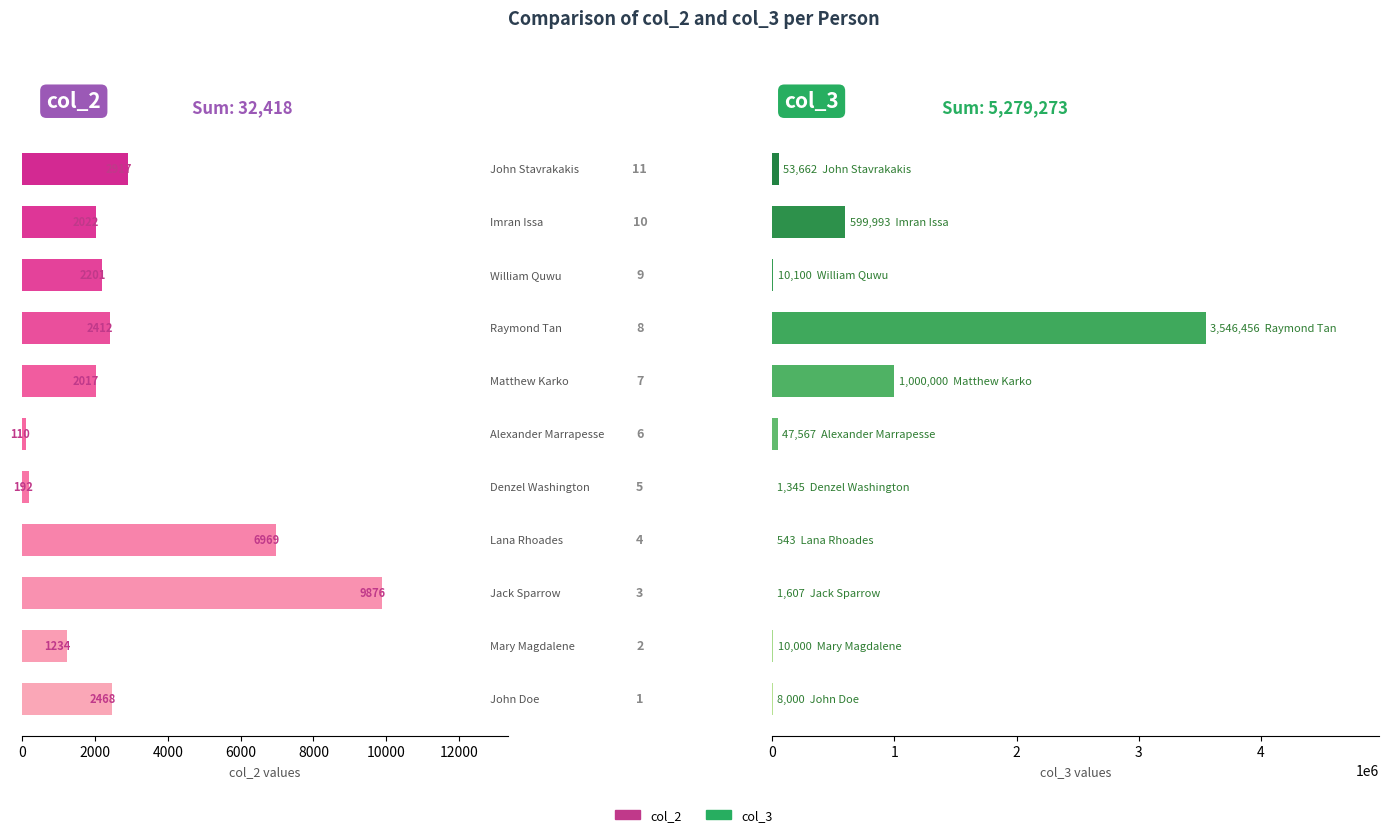

How many data points in col_3 are above 10100?

5